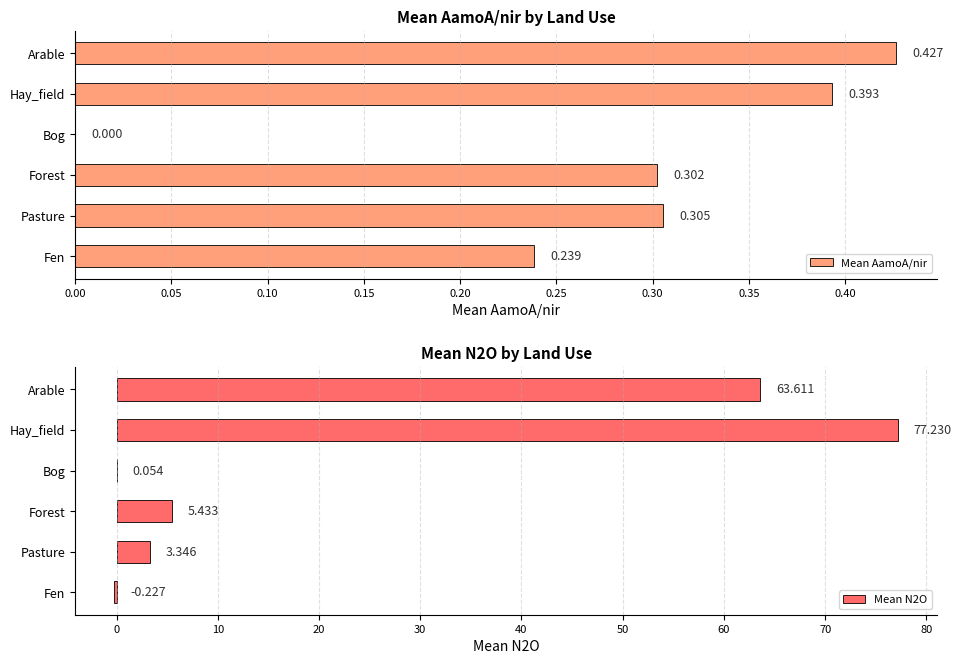

What is the maximum value for Mean AamoA/nir?

0.4